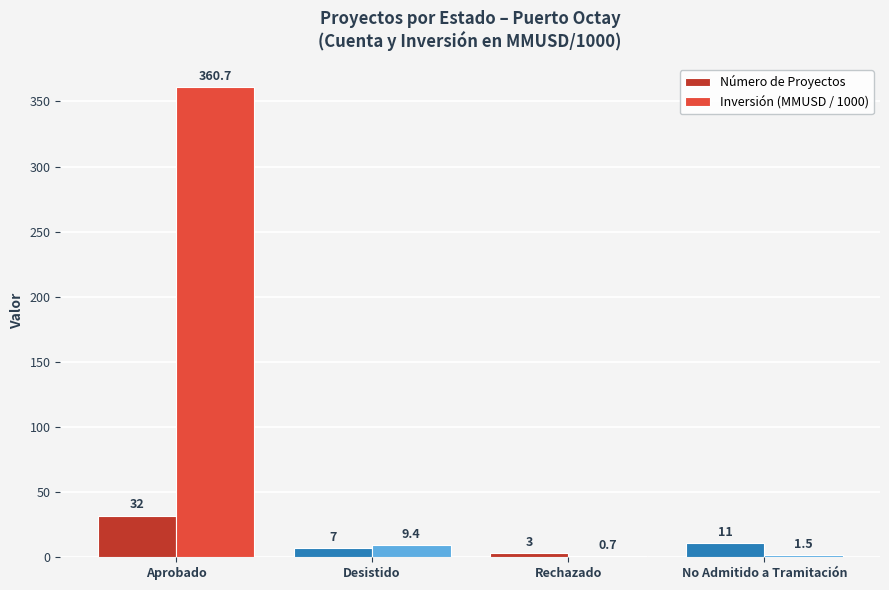

The Número de Proyectos series shows 11.0 at No Admitido a Tramitación. True or false?

True